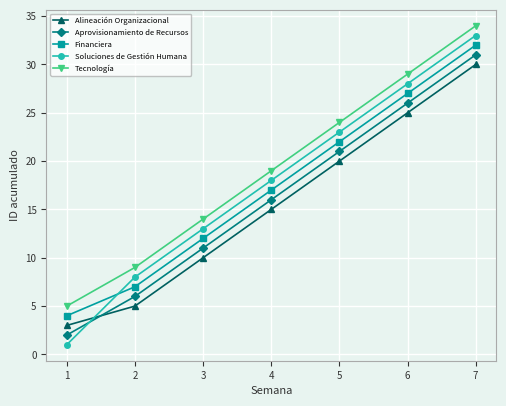

What is the value of the Aprovisionamiento de Recursos point at the 1st from the left?

2